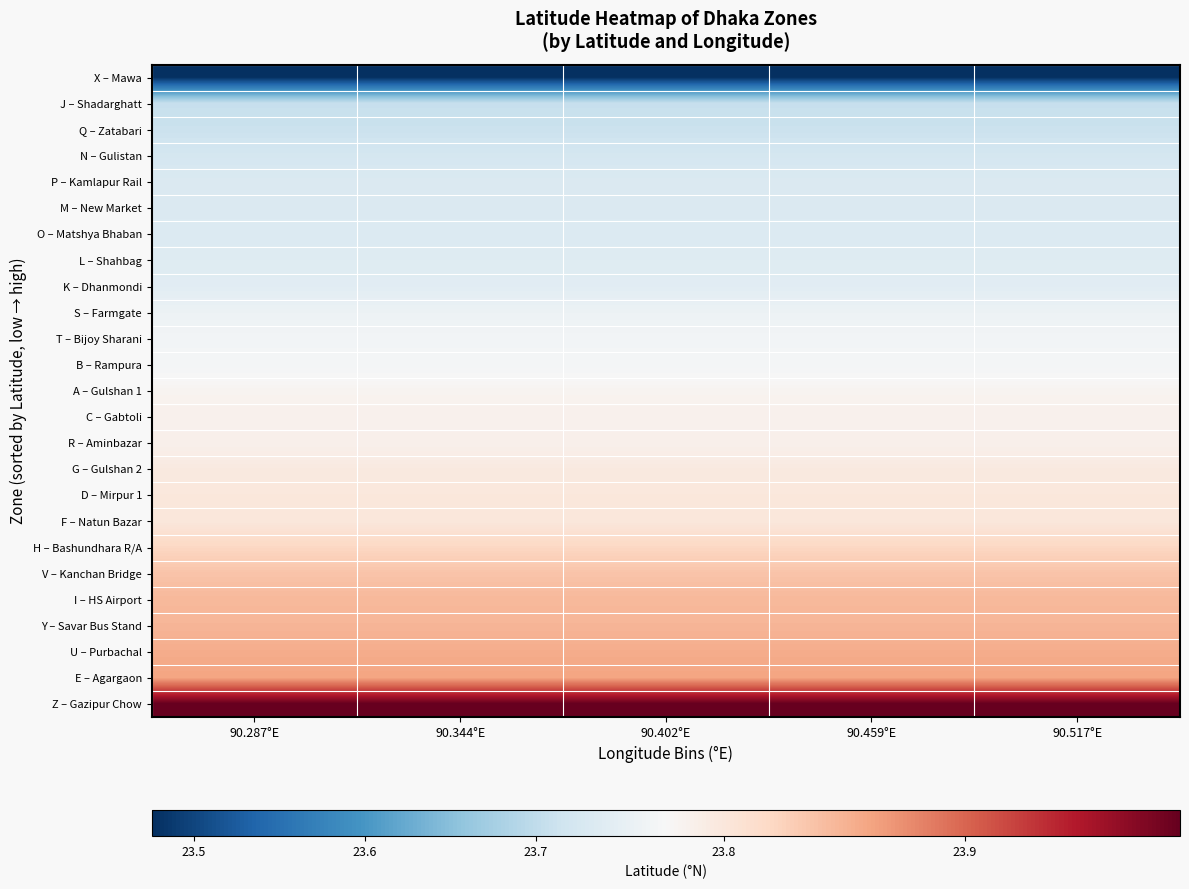

What is the difference between the highest and lowest values at 90.344°E?

0.5